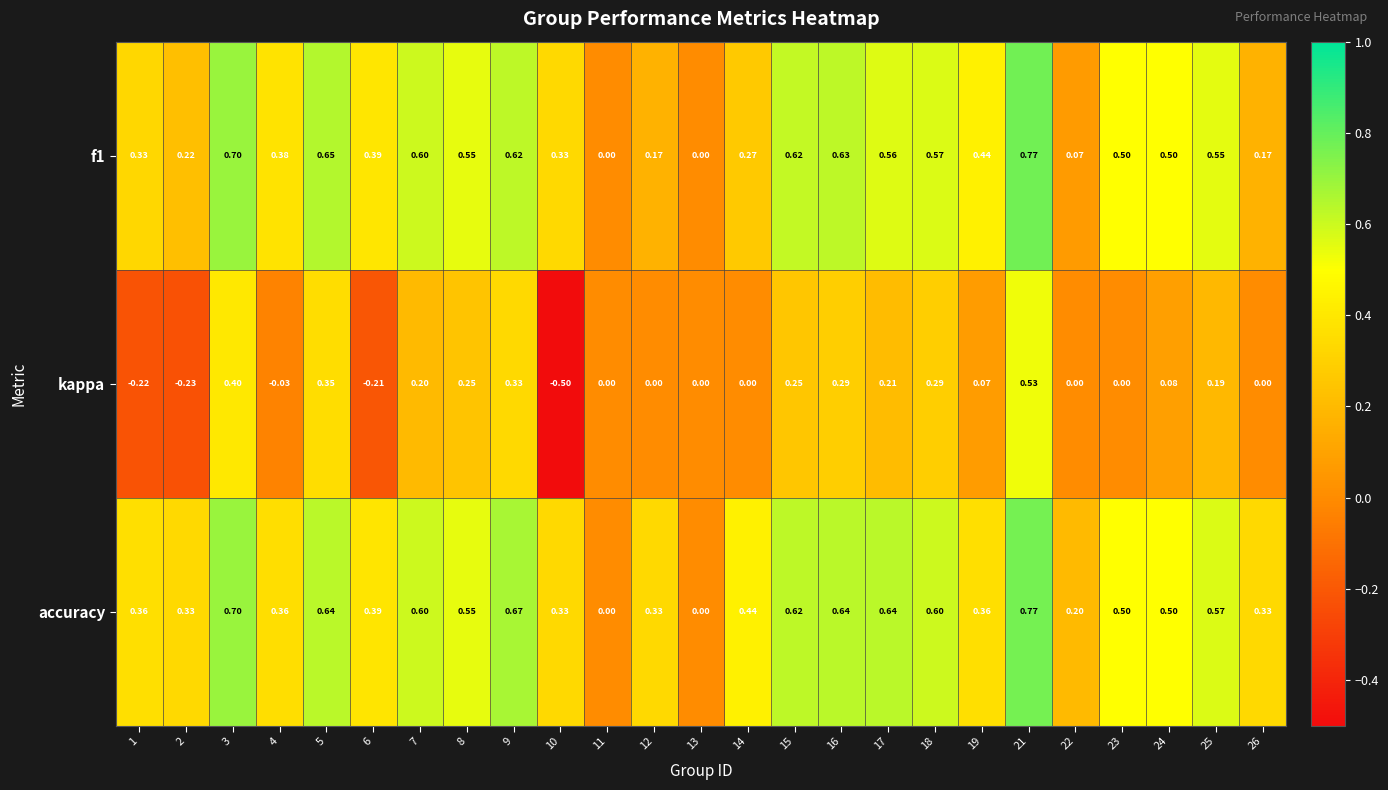

Which series changed the most between 5 and 6?

kappa